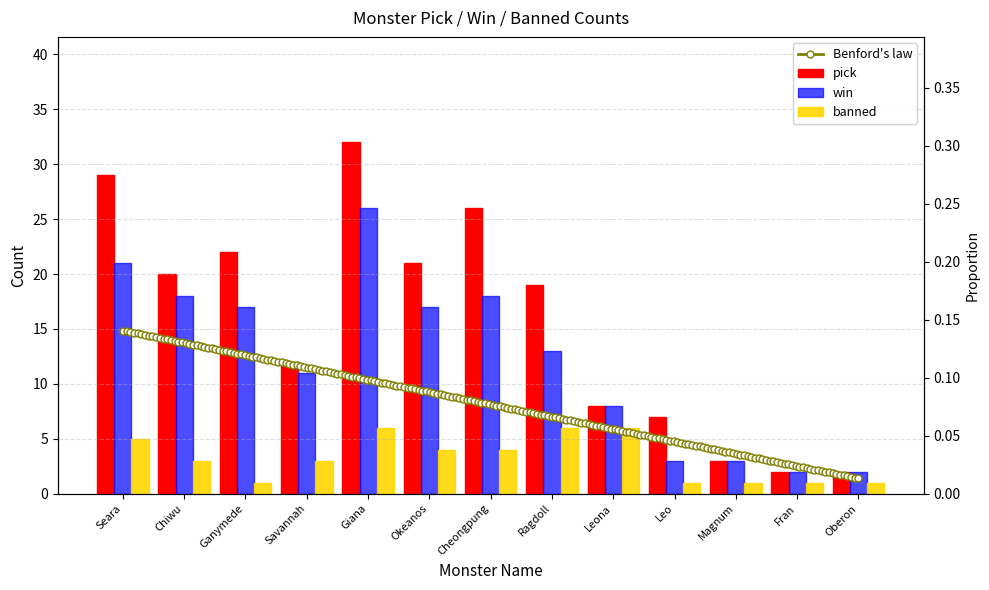

Rank the series at Seara from lowest to highest value.

banned, win, pick